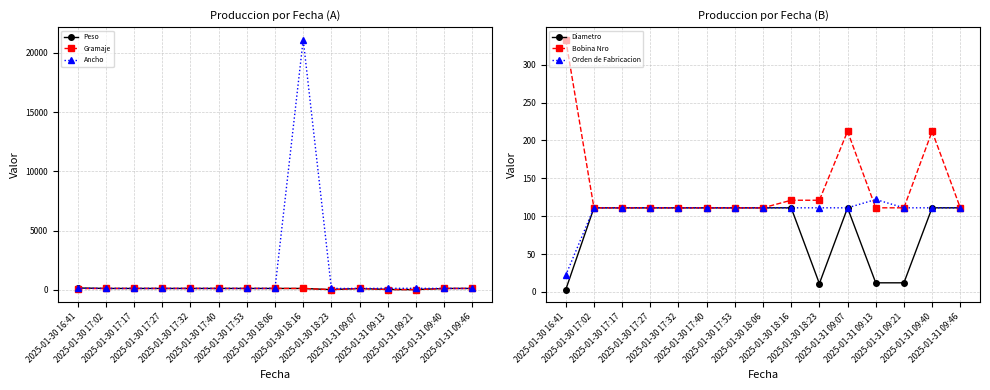

At which label is Peso closest to 80?

2025-01-30 17:02